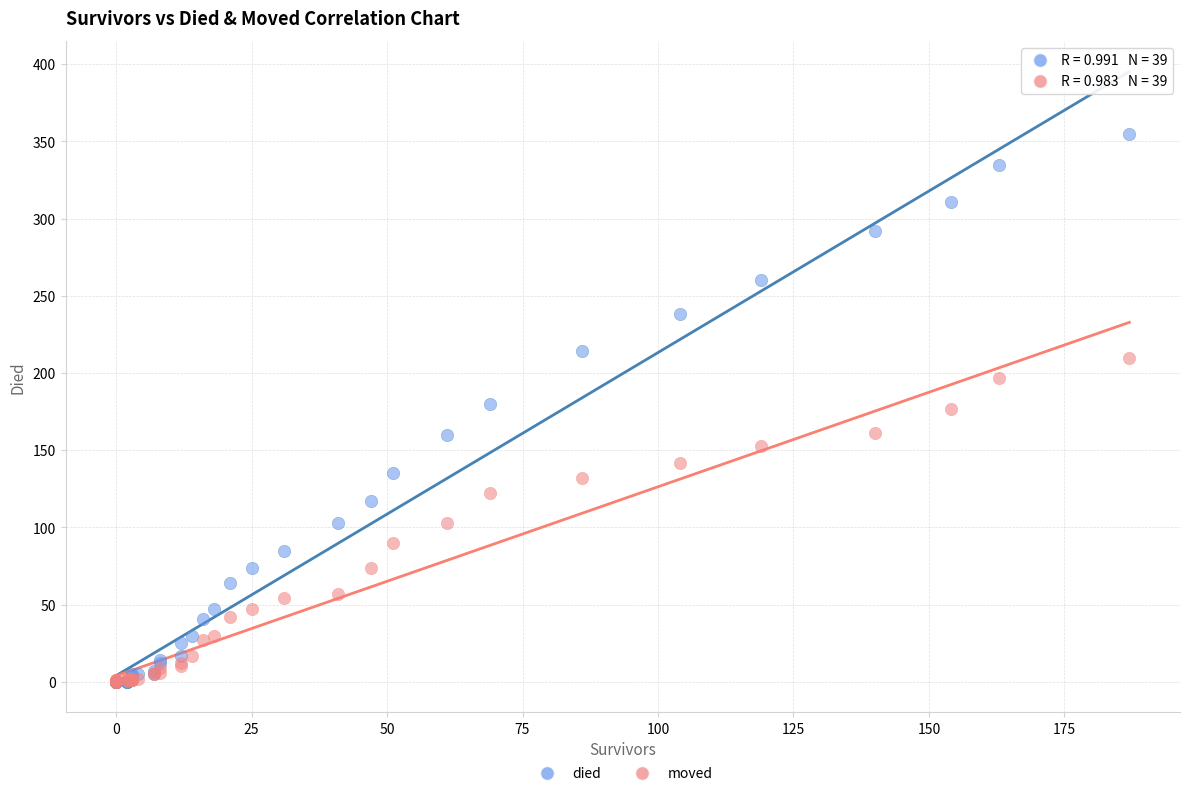

What are all the series names shown in the legend?

died, moved